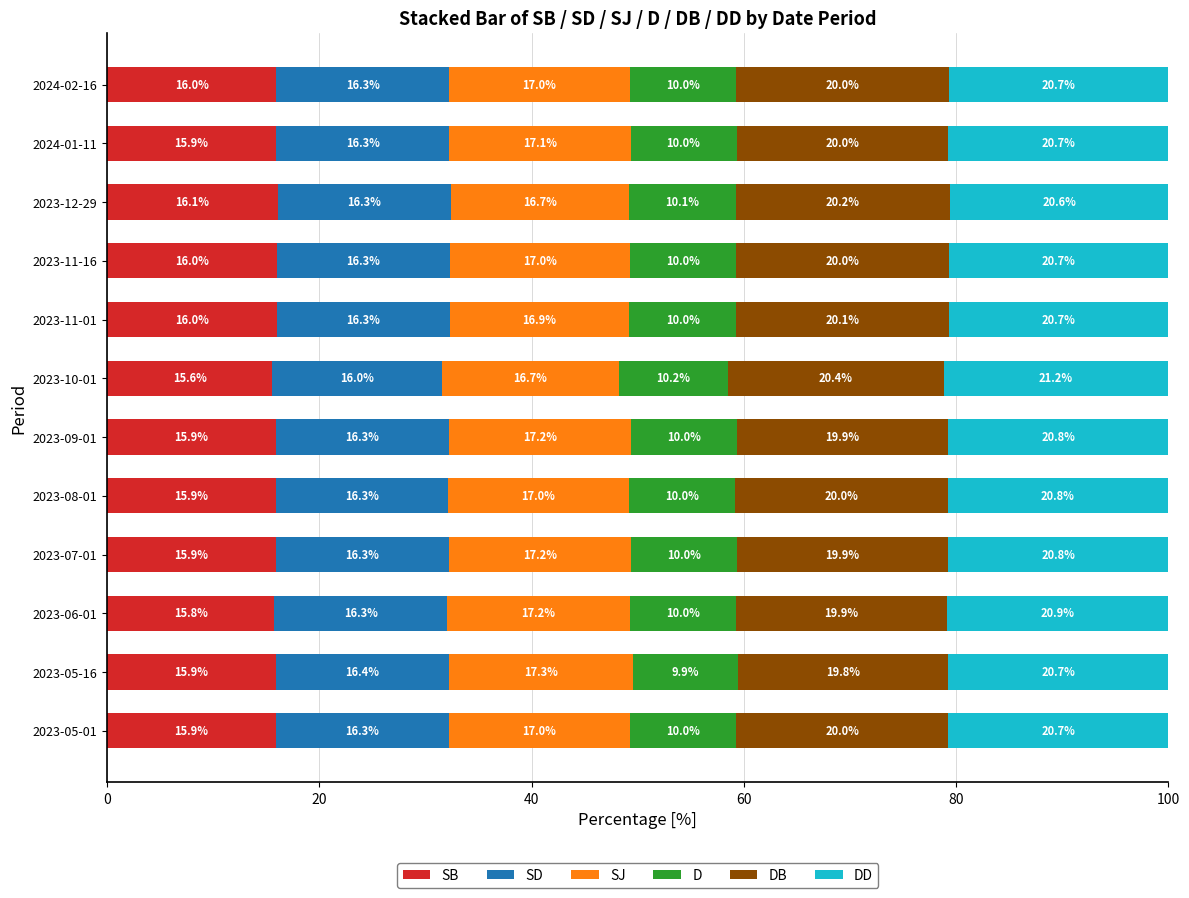

Count the number of data series in this chart.

6